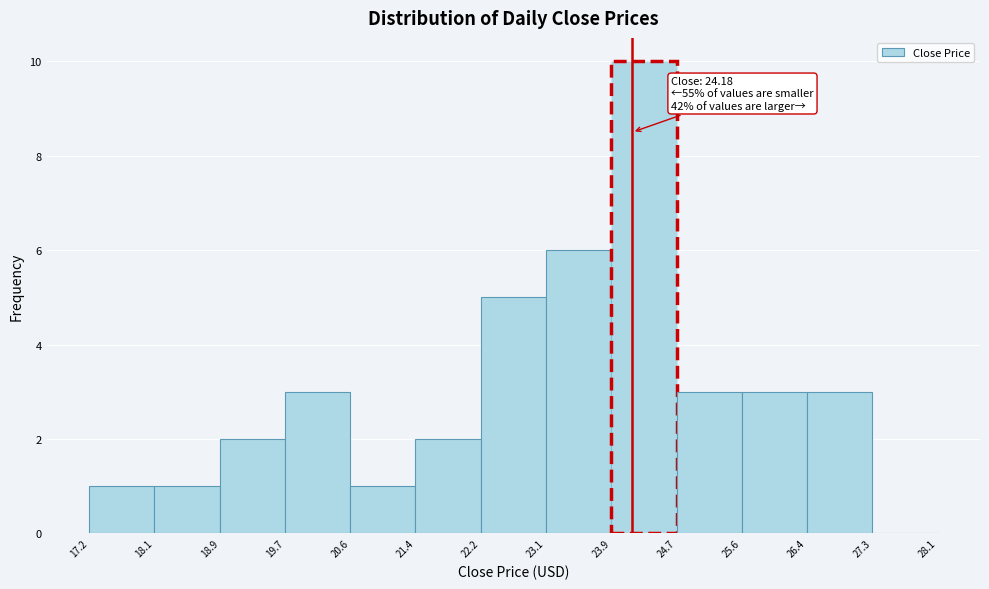

Which range on the x-axis has the tallest bar?

23.9 to 24.7